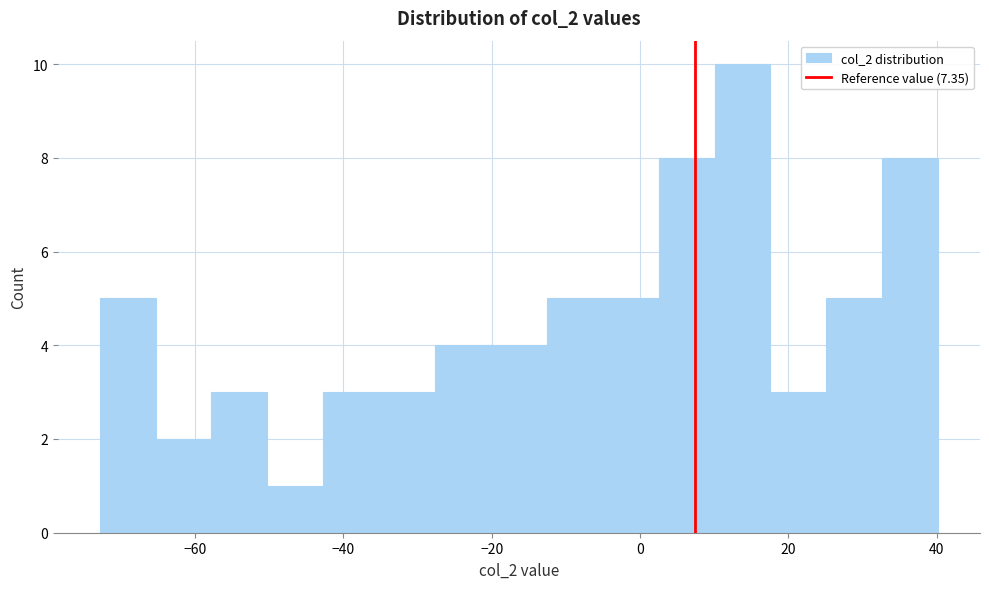

Around what value on the x-axis is the tallest bar? Give the approximate position of its centre, as read against the axis.

14